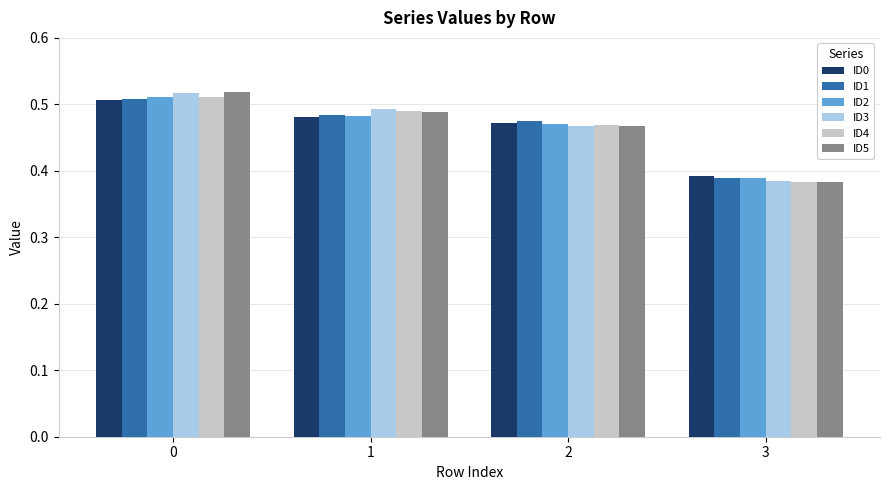

Are the bars horizontal?

No